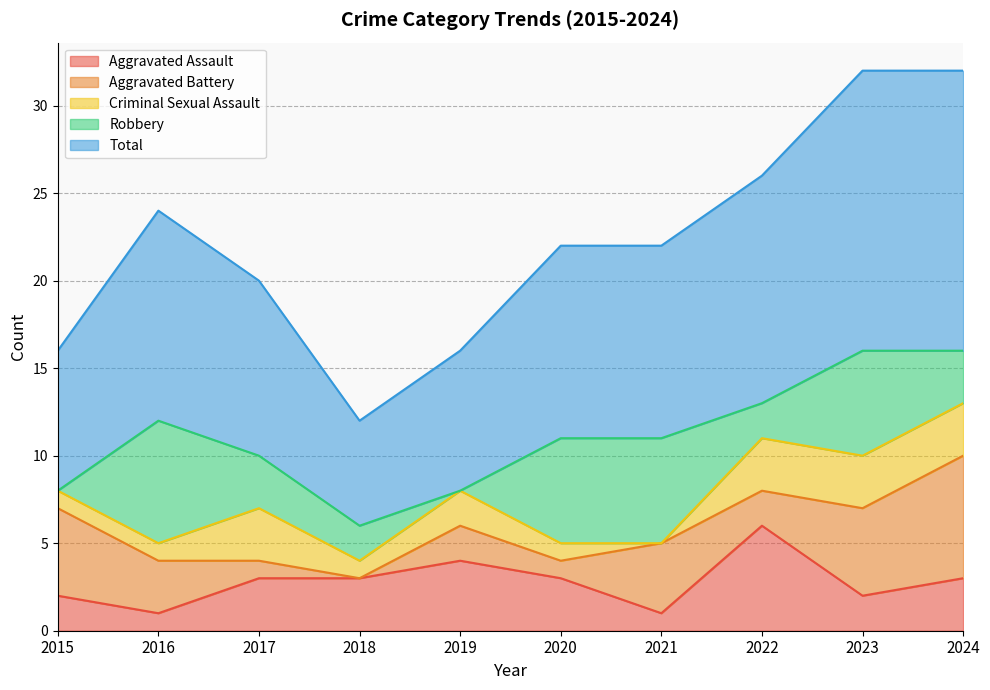

What is the sum of the Total values at 2022 and 2016?

25